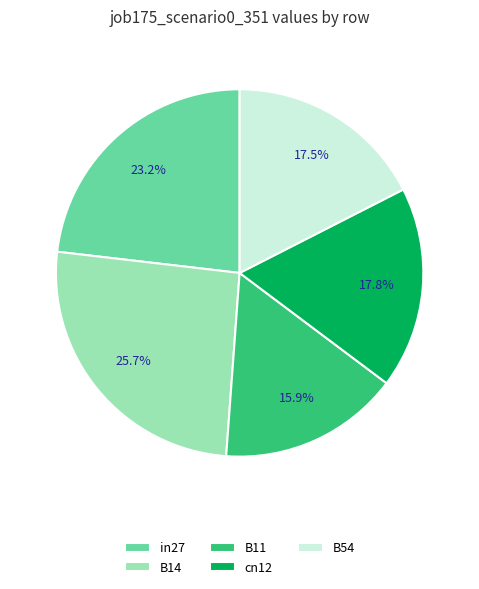

Count the number of slices in the pie.

5